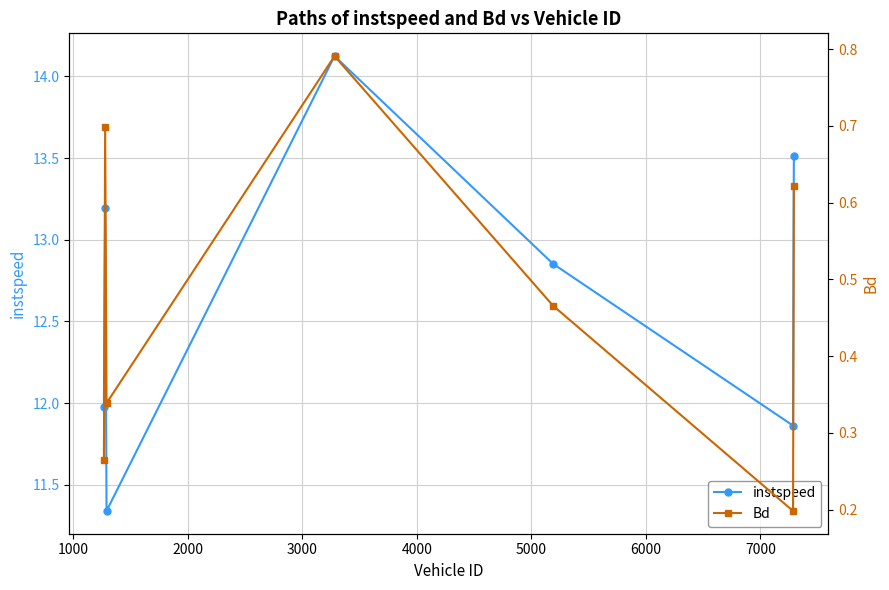

What is the maximum value for instspeed?

14.1